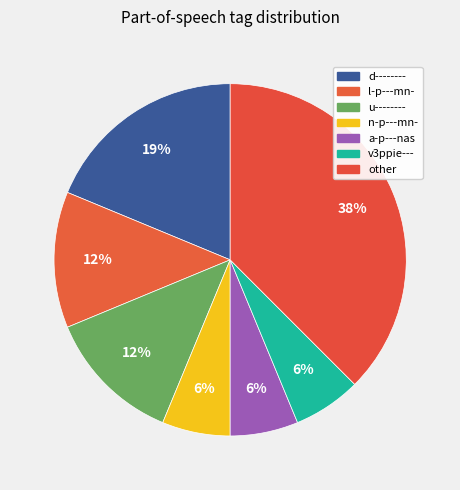

How many slices are in this pie chart?

7